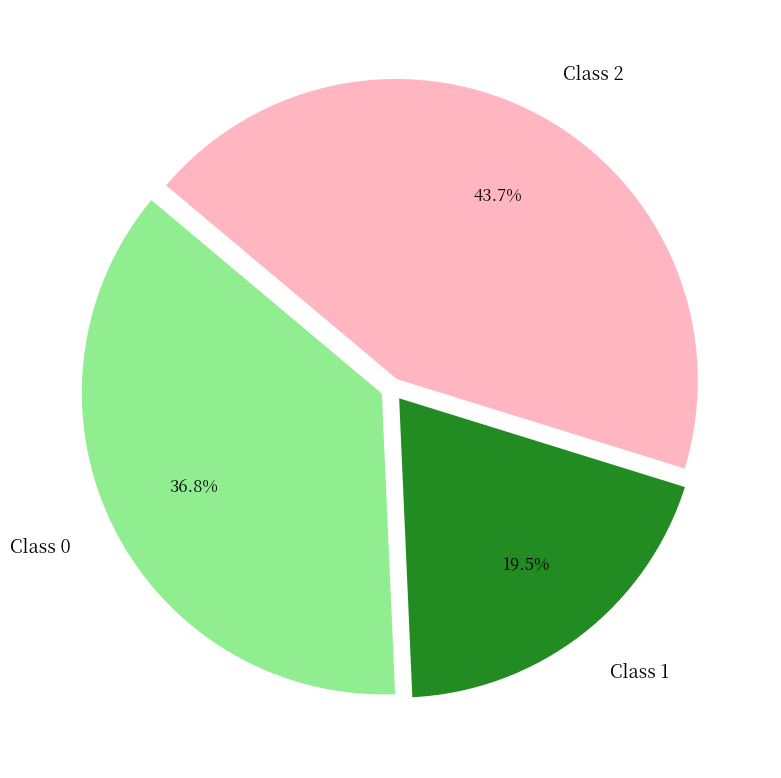

What is the total percentage of Class 0 and Class 2?

80.5%